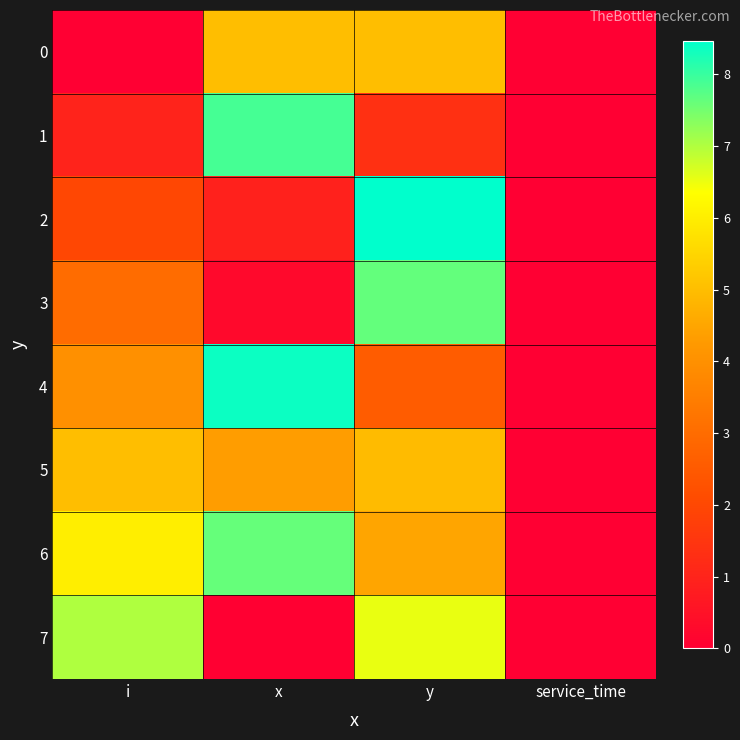

At which category is the sum across all series the highest?

y